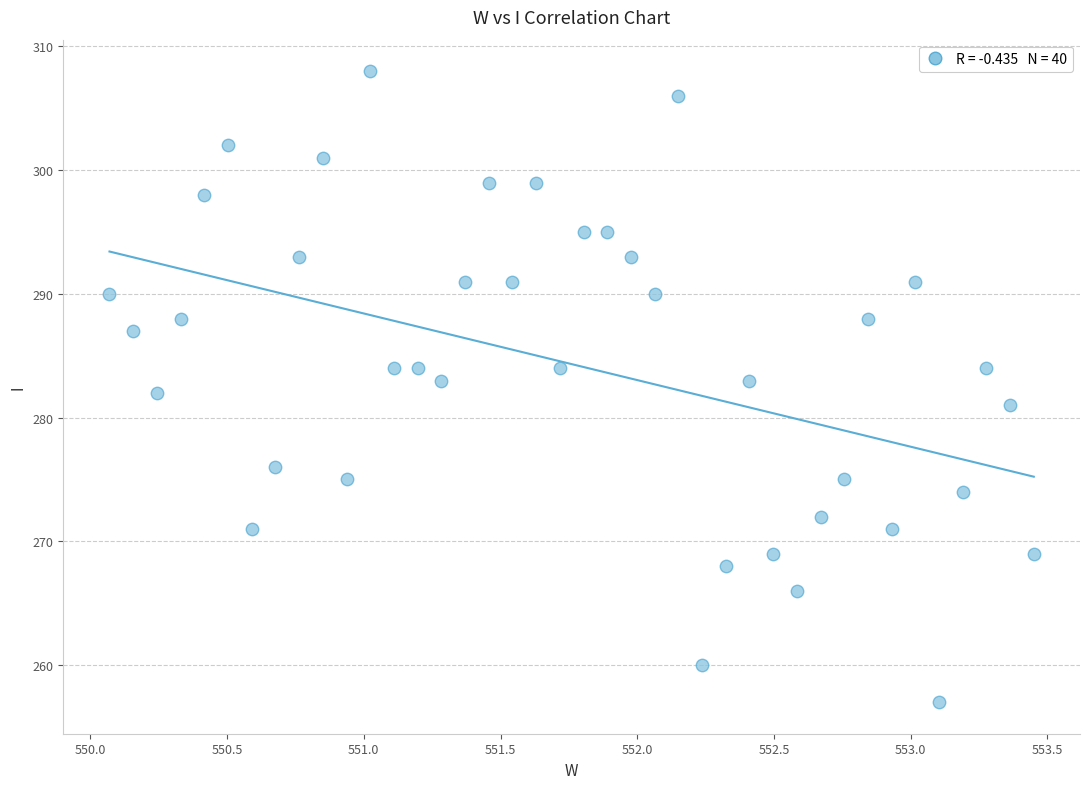

What is the range of Y values (max minus min)?

51